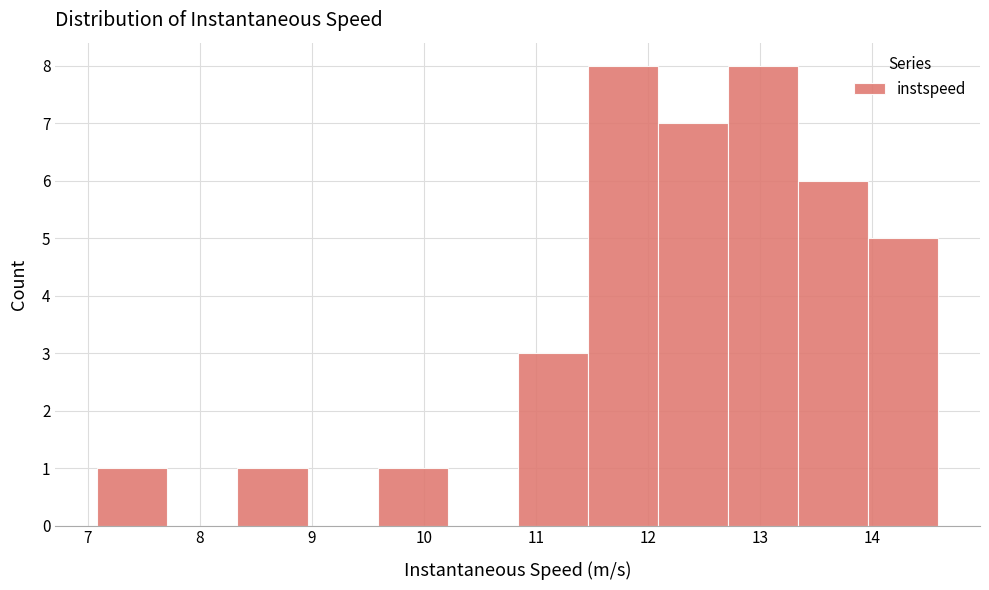

What is the height of the bar covering 13.3 to 14.0 on the x-axis? Neither the bar edges nor the heights are printed on the chart, so give them approximately, as read against the axes.

6